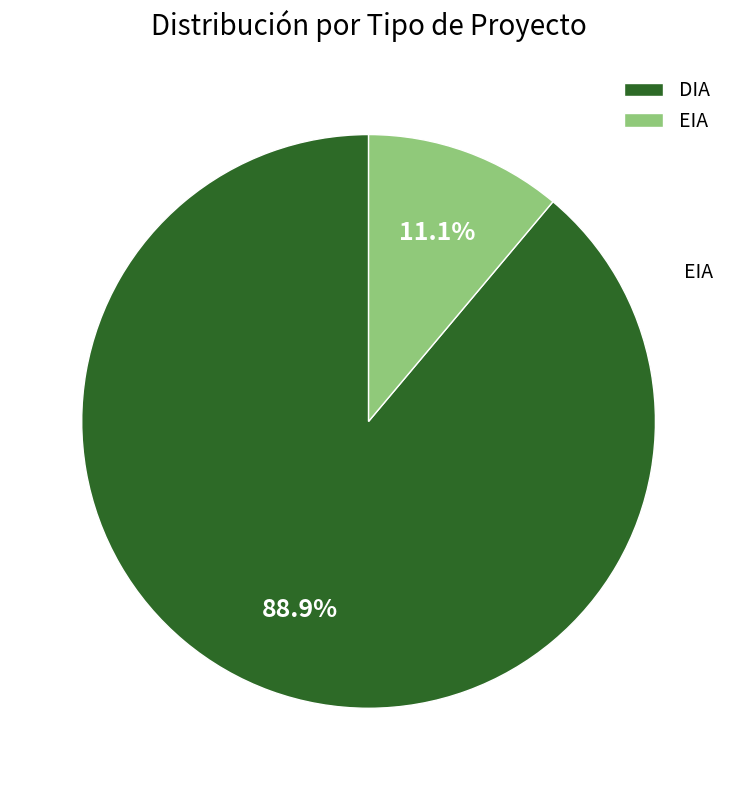

Count the number of slices in the pie.

2